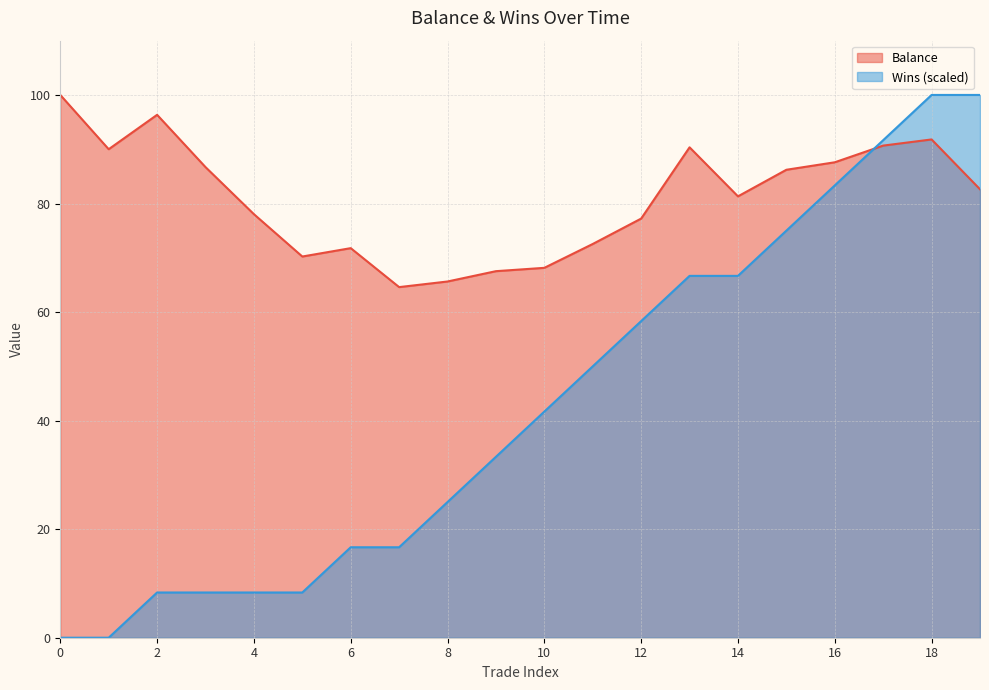

At which label does Wins first exceed 41?

10